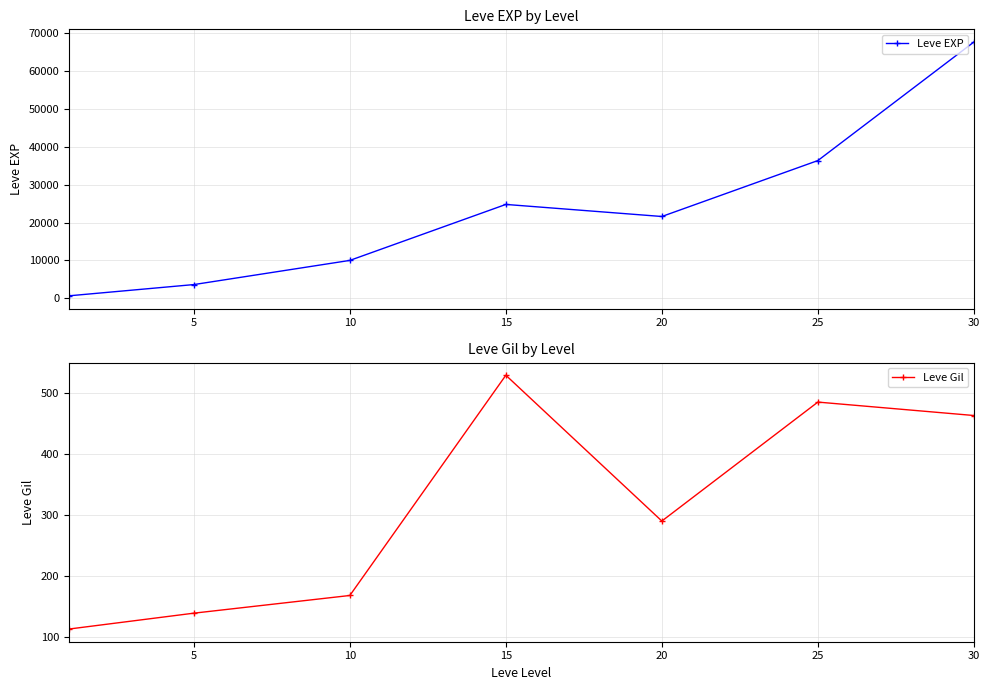

What is the average value of the Leve Gil series?

312